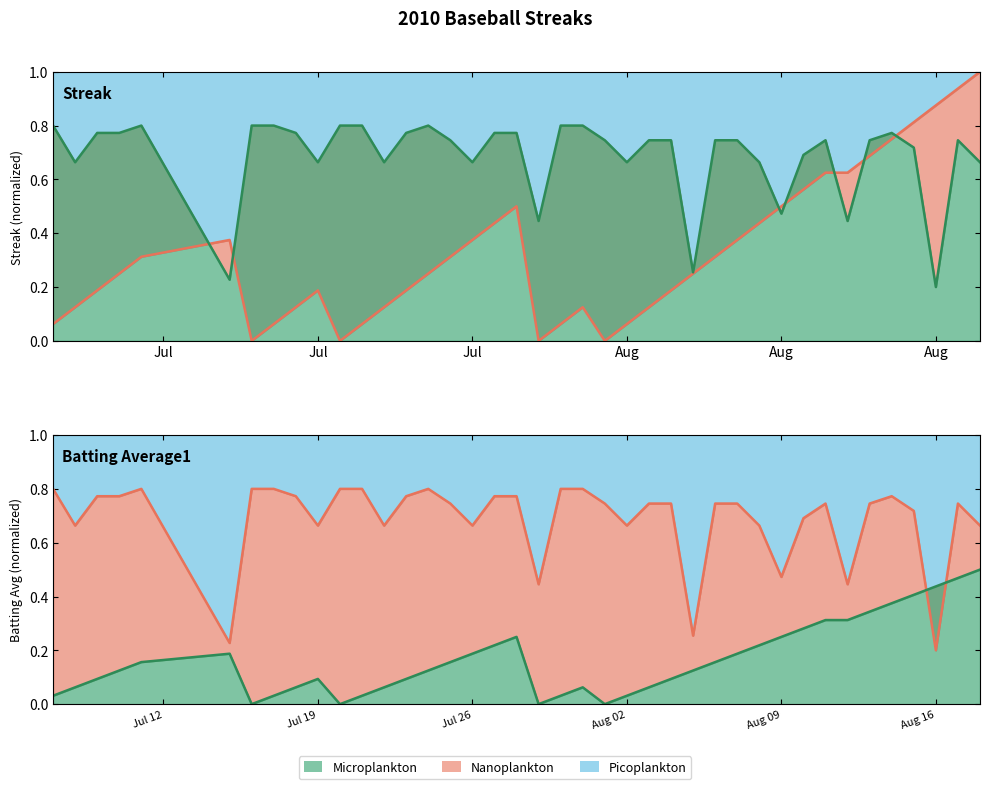

What is the sum of all Streak values?

13.2